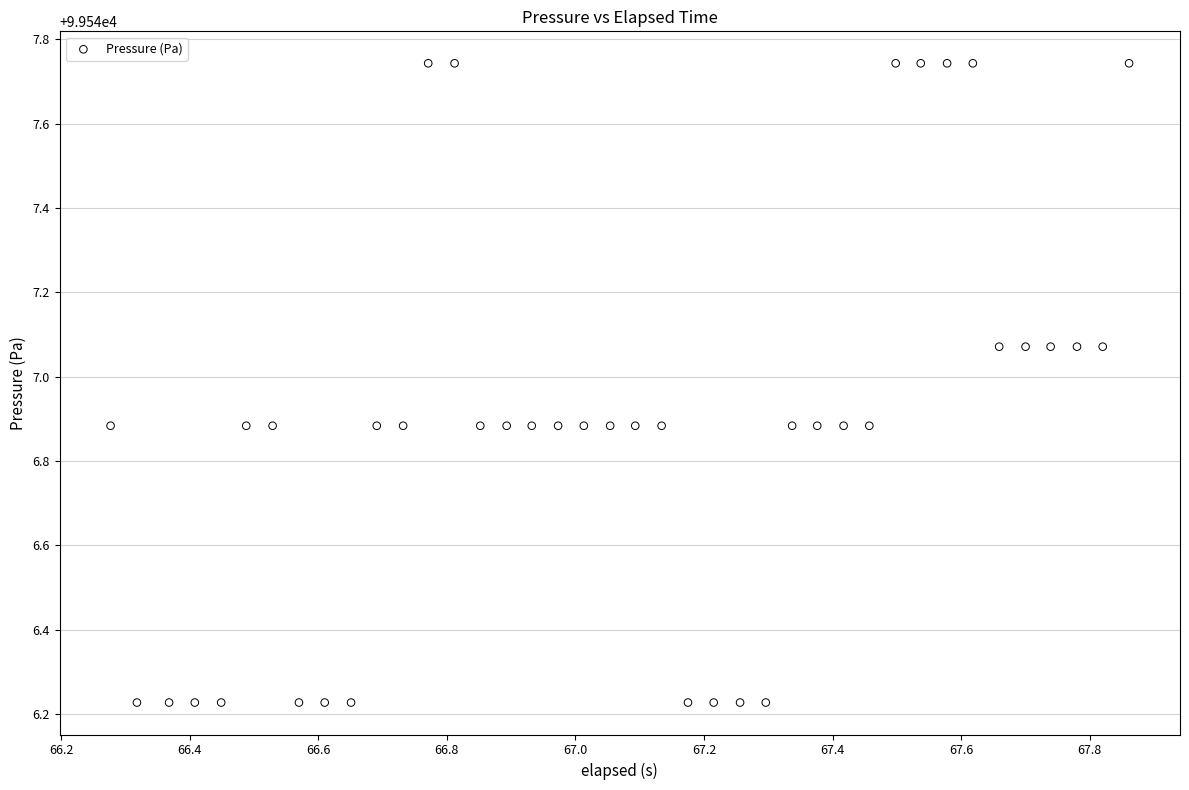

What is the range of X values (max minus min)?

1.6